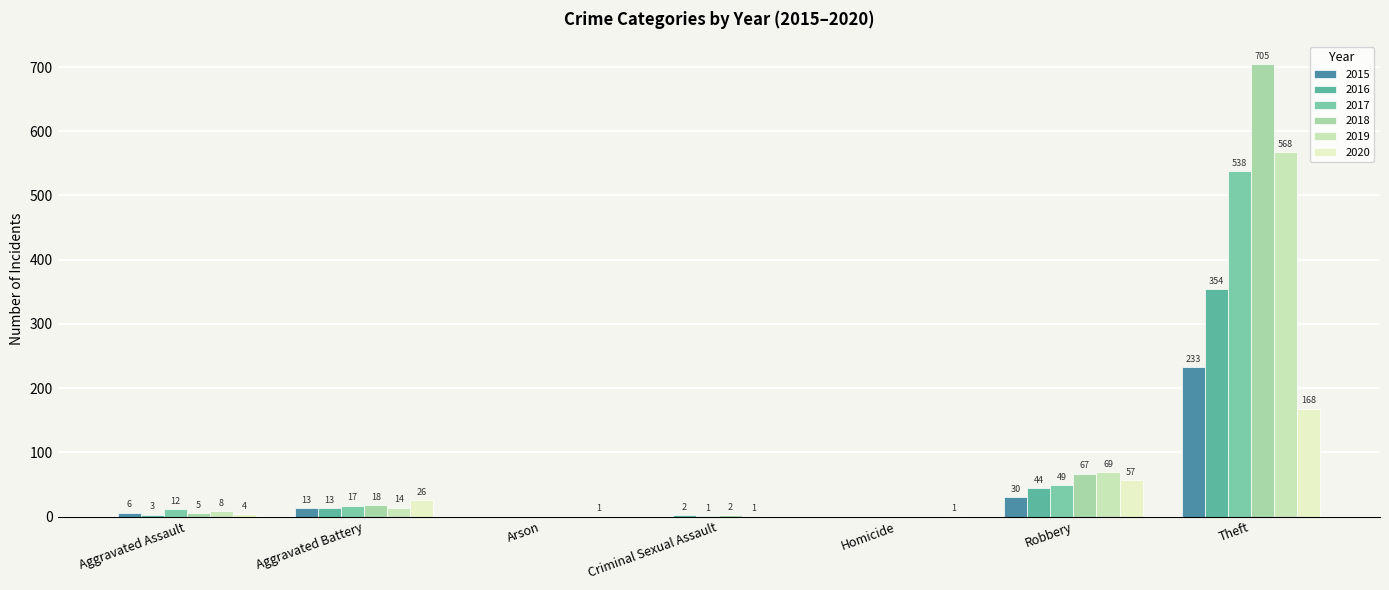

What position from the right is Aggravated Assault?

7